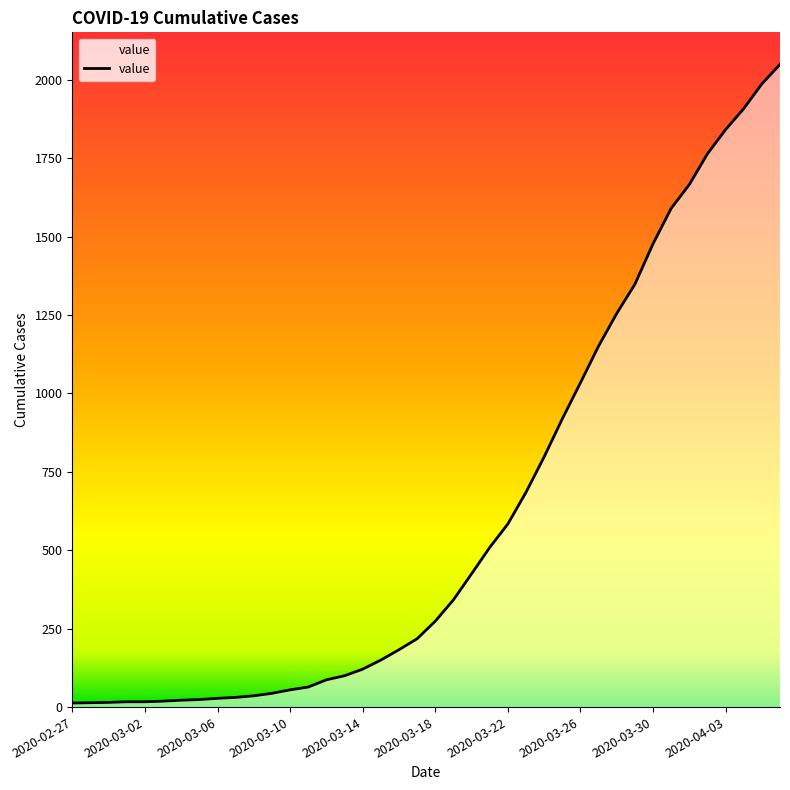

What is the difference between the maximum and minimum values?

2036